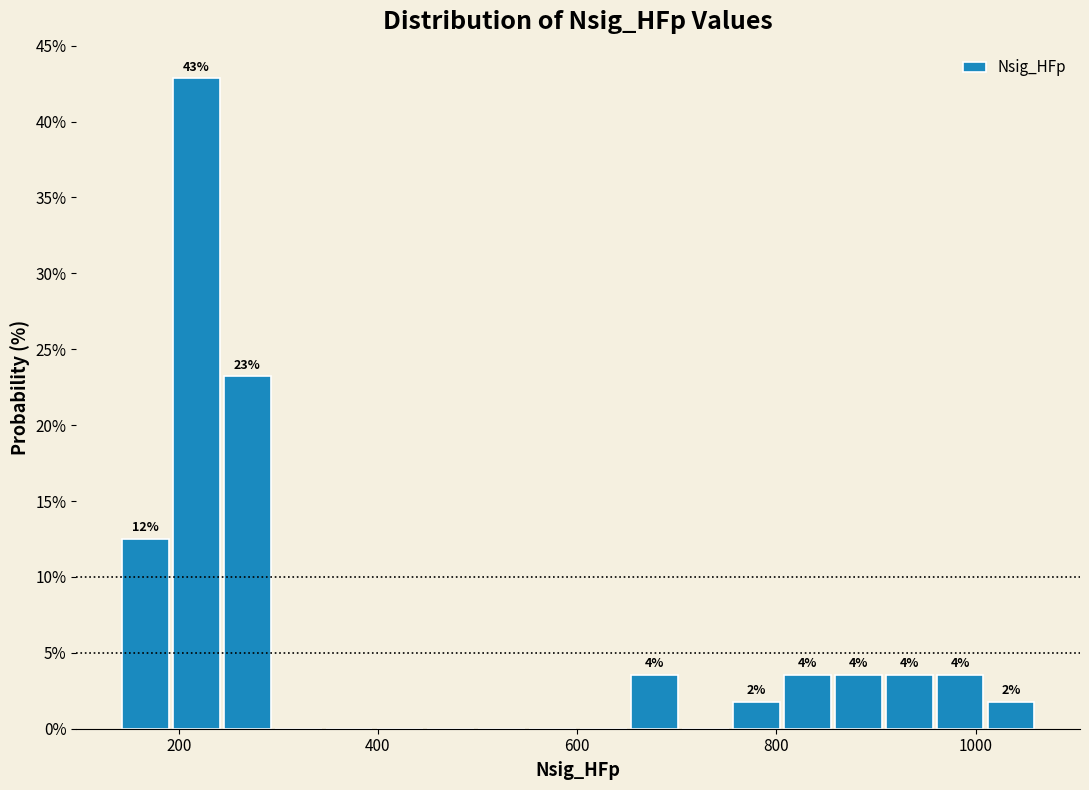

Around what value on the x-axis is the tallest bar? Give the approximate position of its centre, as read against the axis.

220